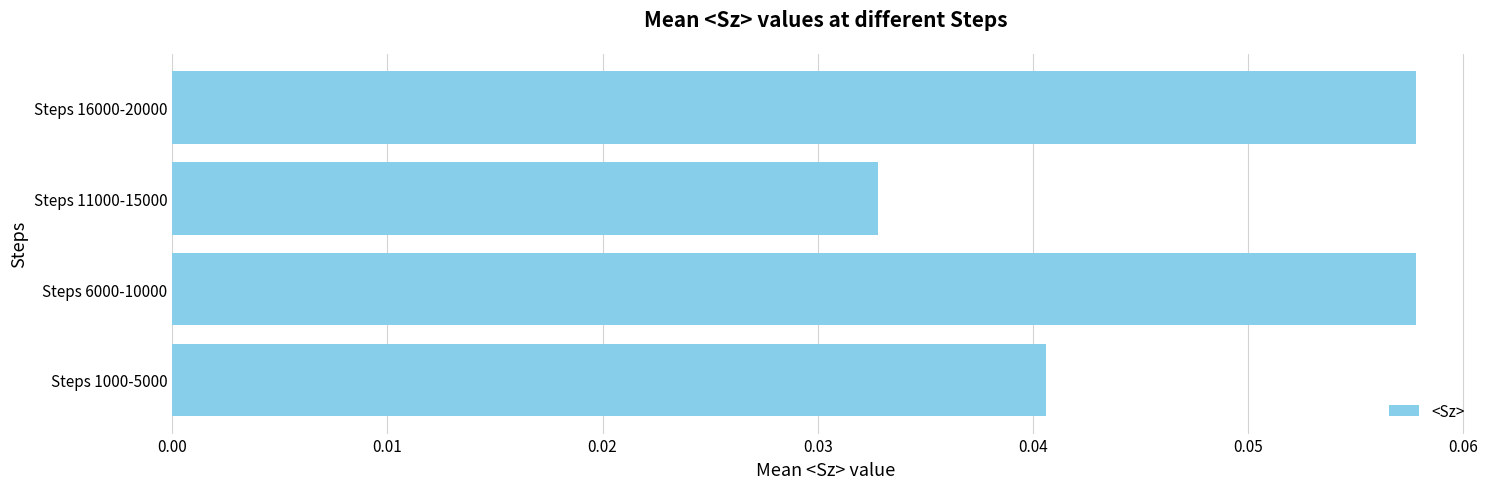

How many distinct data groups are displayed?

1